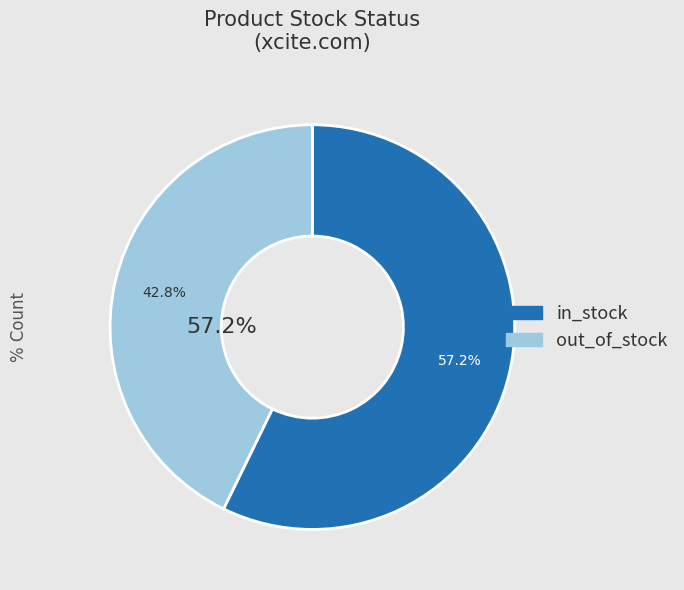

Count the number of slices in the pie.

2